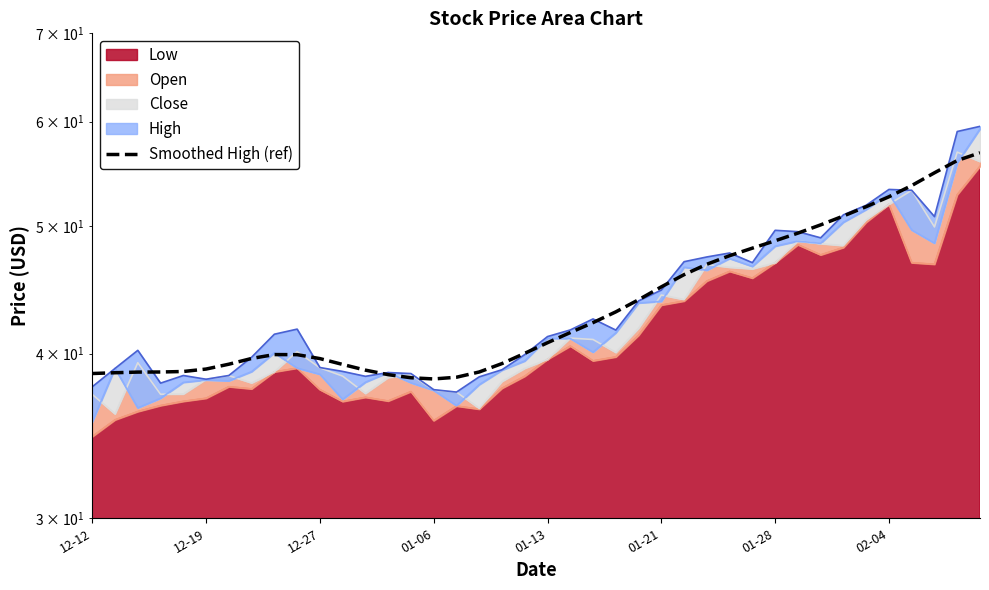

The chart shows a value of 69.0 at 16. True or false?

False